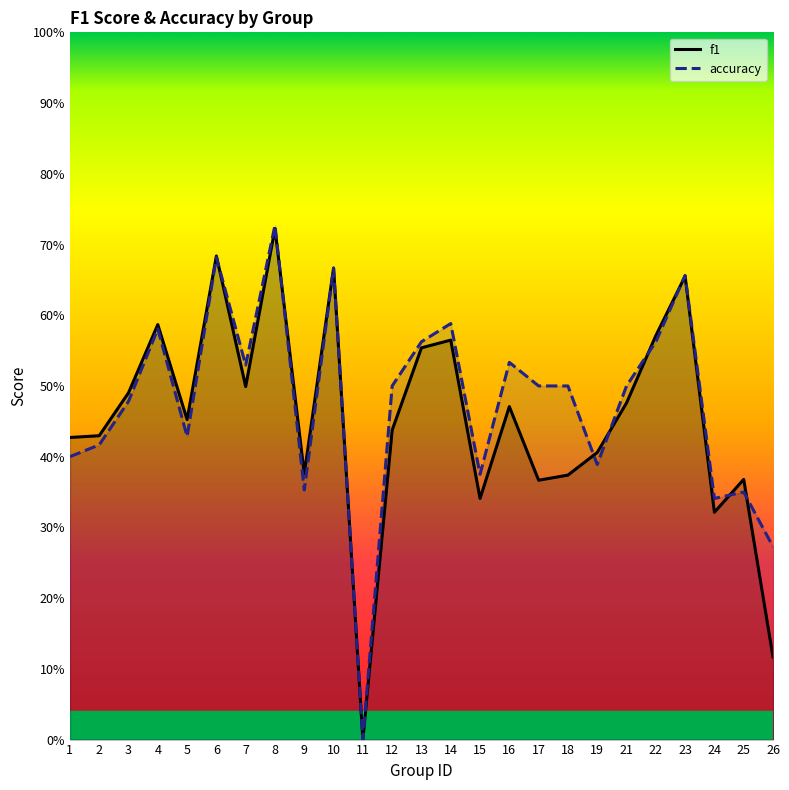

What is the highest value of the f1 series?

0.7